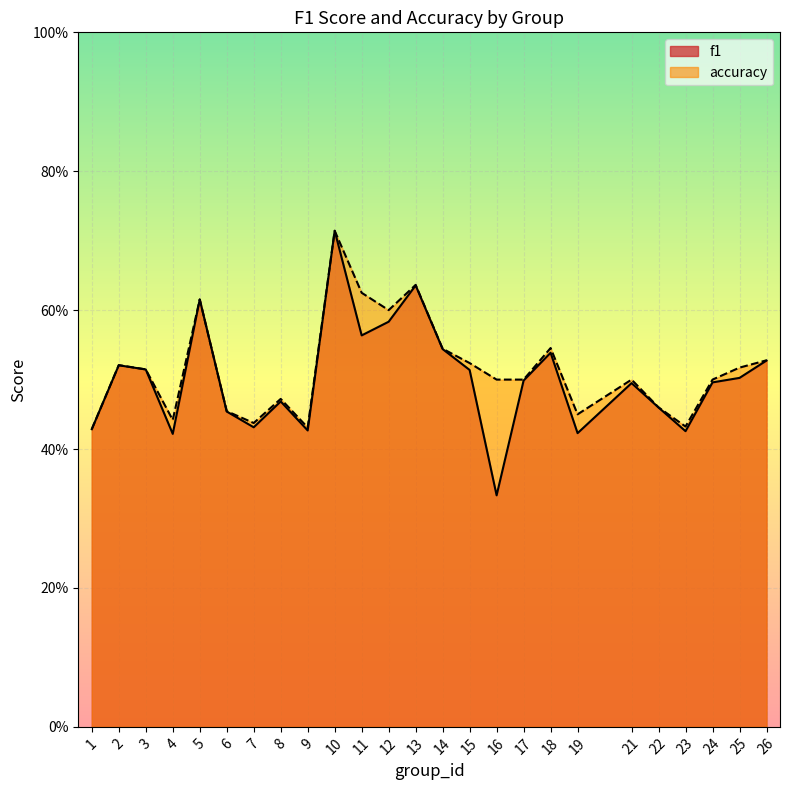

Rank the series by their average value, from highest to lowest.

accuracy, f1